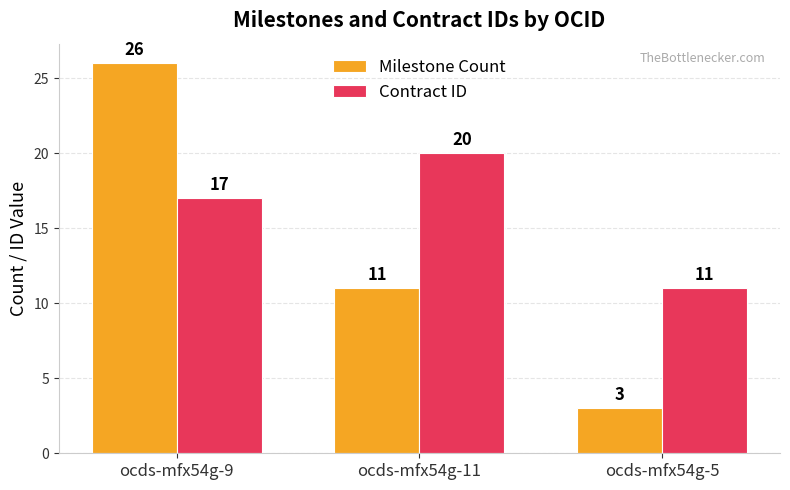

Reading left to right, transcribe all the data shown in this chart.

Milestone Count: 26	11	3
Contract ID: 17	20	11